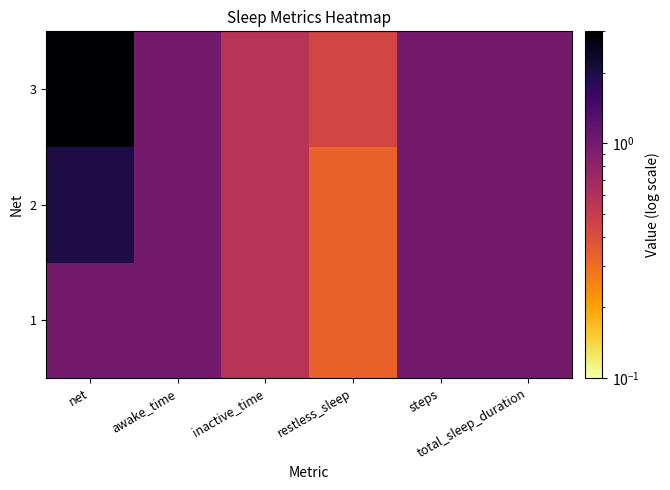

Which series has the largest total across all categories?

3